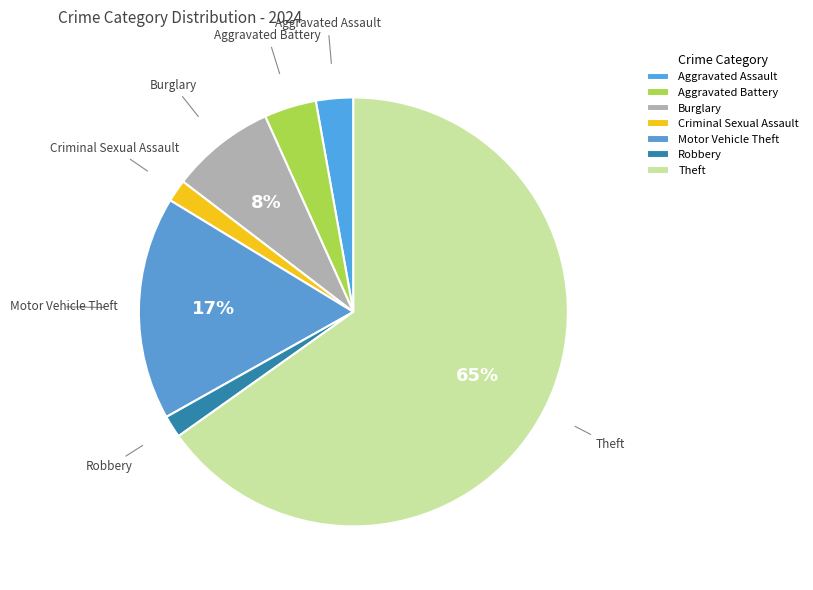

Which category has the biggest portion of the pie?

Theft